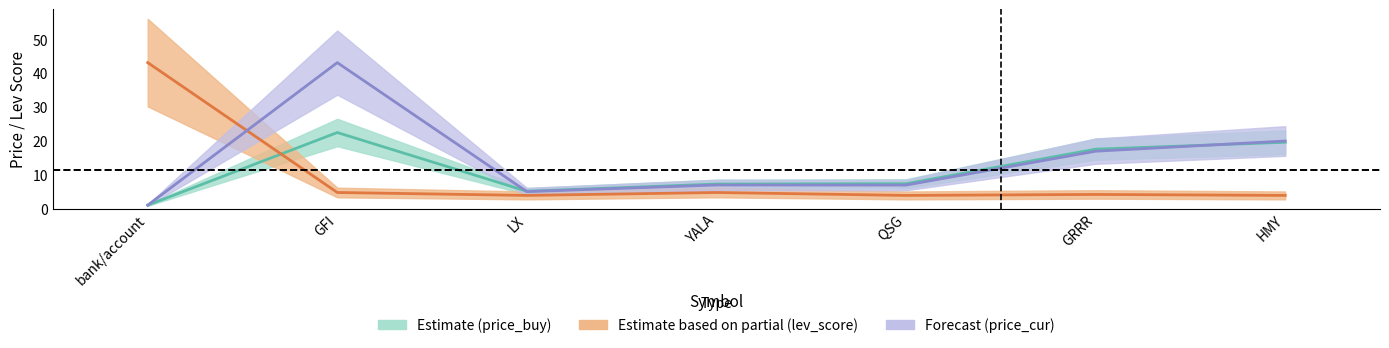

At QSG, list the series in order from largest to smallest.

price_buy, price_cur, lev_score